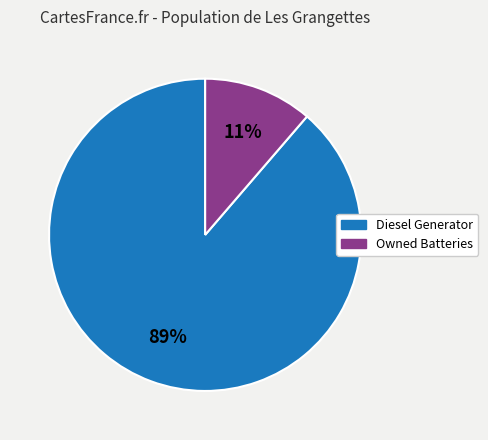

Count the number of slices in the pie.

2